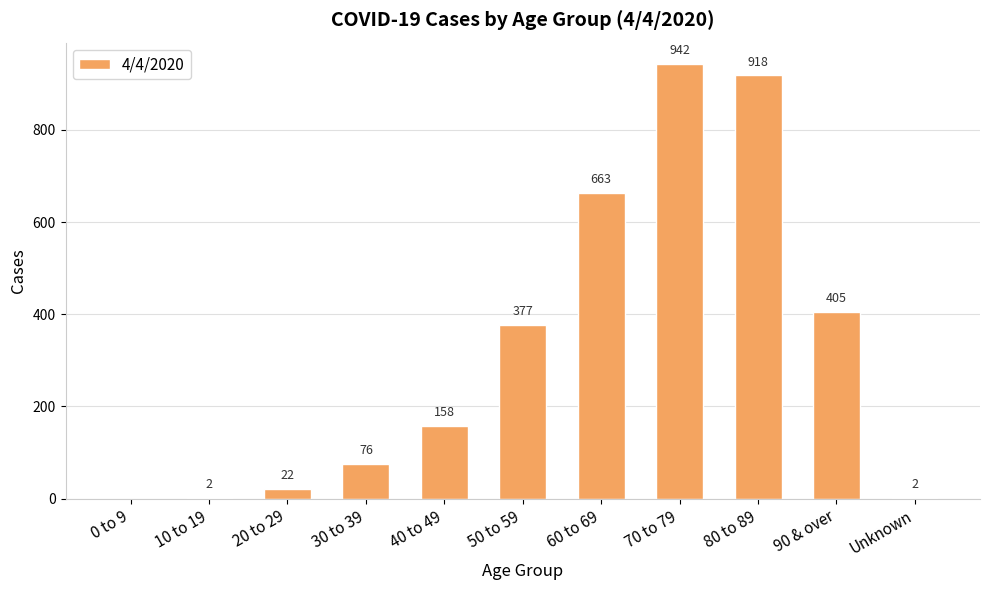

Reading left to right, transcribe all the data shown in this chart.

0	2	22	76	158	377	663	942	918	405	2